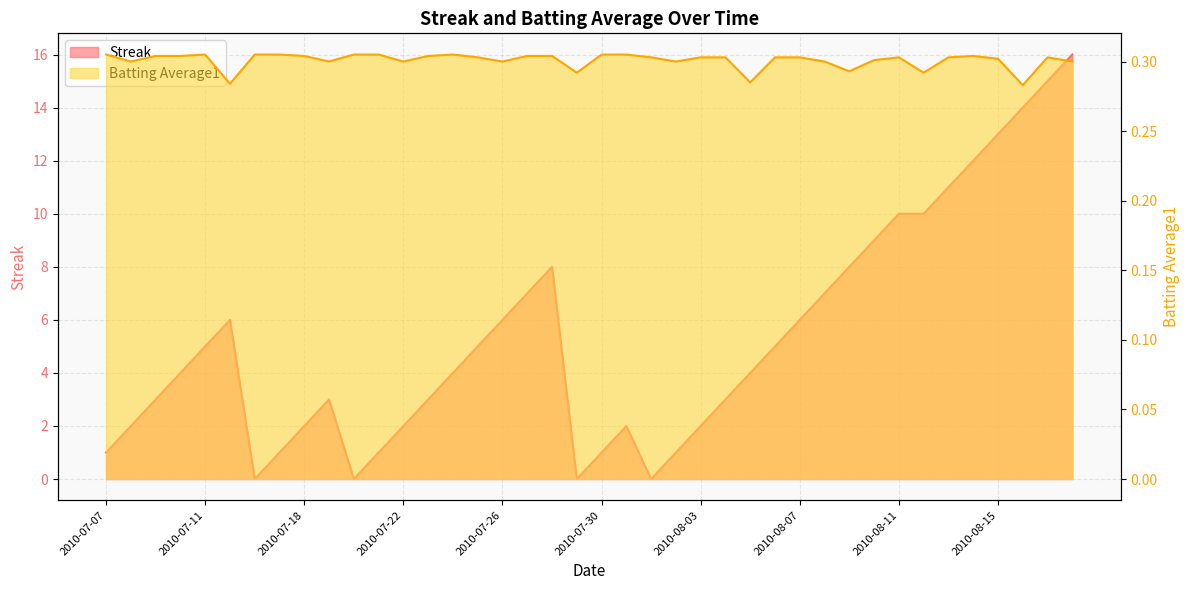

Rank the series at 2010-07-24 from highest to lowest value.

Streak, Batting Average1